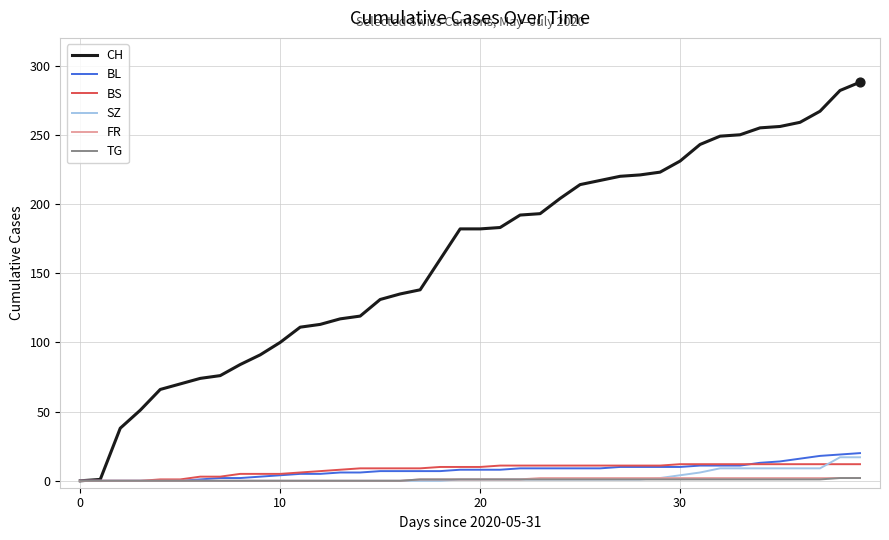

Which series has the largest range (max minus min)?

CH